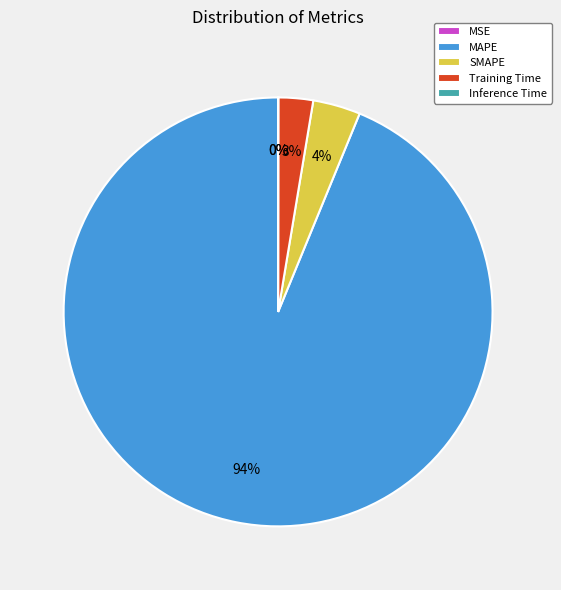

To the nearest percent, what percentage of the pie is MAPE?

94%